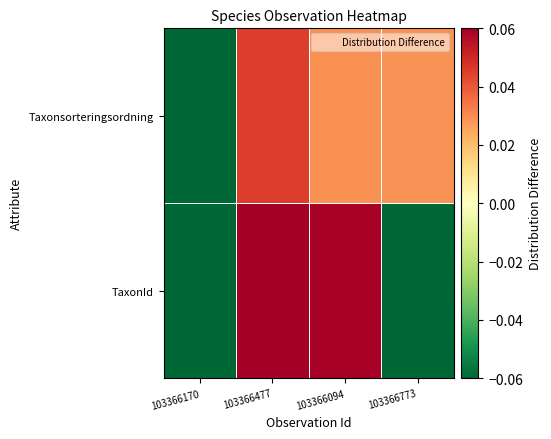

At how many categories does at least one series exceed 0?

3